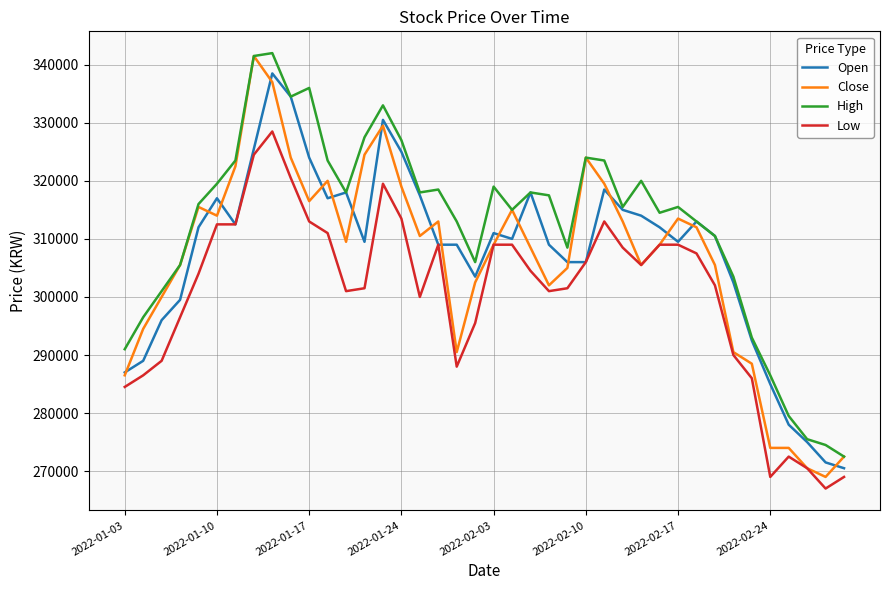

True or false: Low and High cross at least once.

False